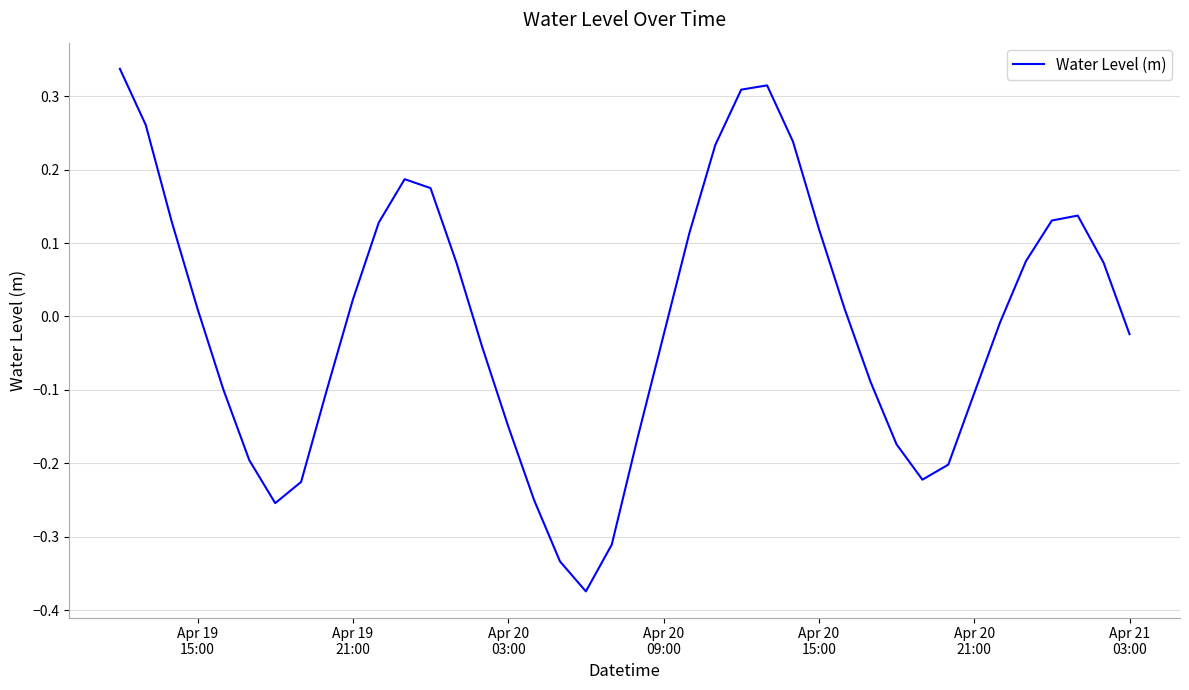

What is the difference between the maximum and minimum values?

0.7